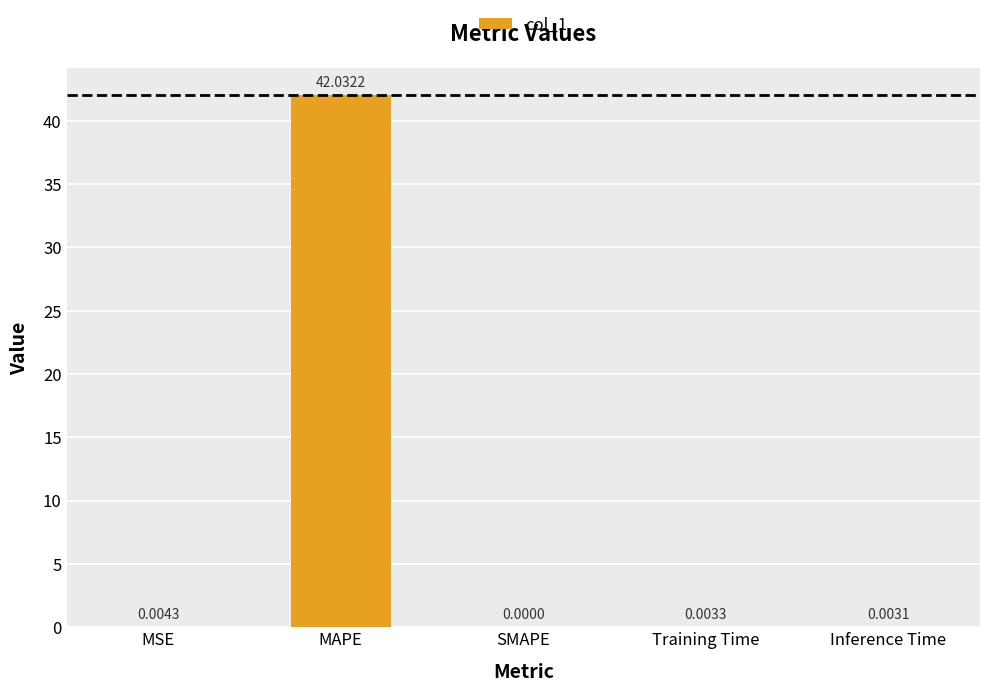

Which has a higher value, SMAPE or MAPE?

MAPE